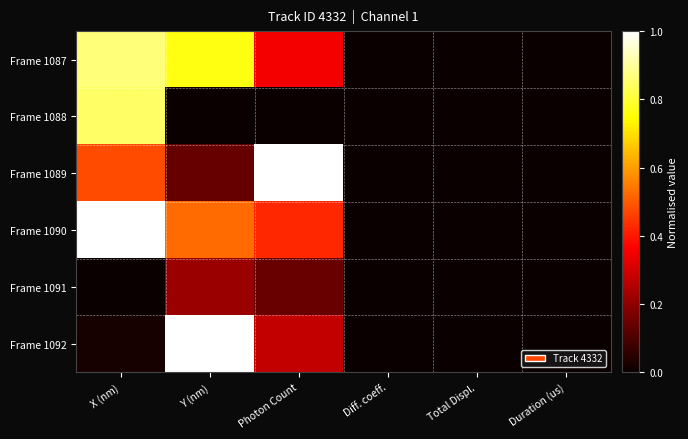

Reading left to right, transcribe all the data shown in this chart.

Frame 1087: X (nm)=0.9	Y (nm)=0.8	Photon Count=0.3	Diff. coeff.=0.0	Total Displ.=0.0	Duration (us)=0.0
Frame 1088: X (nm)=0.8	Y (nm)=0.0	Photon Count=0.0	Diff. coeff.=0.0	Total Displ.=0.0	Duration (us)=0.0
Frame 1089: X (nm)=0.5	Y (nm)=0.1	Photon Count=1.0	Diff. coeff.=0.0	Total Displ.=0.0	Duration (us)=0.0
Frame 1090: X (nm)=1.0	Y (nm)=0.5	Photon Count=0.4	Diff. coeff.=0.0	Total Displ.=0.0	Duration (us)=0.0
Frame 1091: X (nm)=0.0	Y (nm)=0.2	Photon Count=0.1	Diff. coeff.=0.0	Total Displ.=0.0	Duration (us)=0.0
Frame 1092: X (nm)=0.0	Y (nm)=1.0	Photon Count=0.3	Diff. coeff.=0.0	Total Displ.=0.0	Duration (us)=0.0